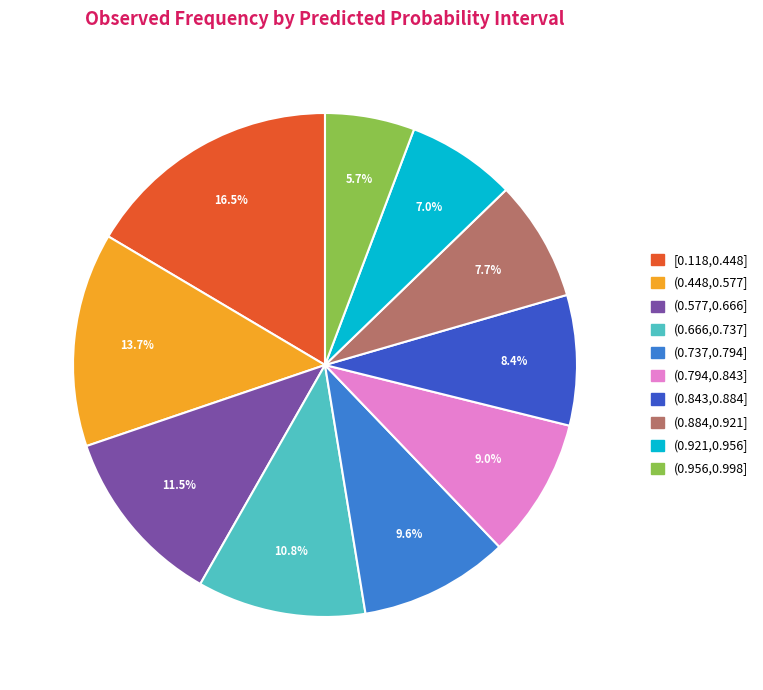

Combined, what portion of the pie is [0.118,0.448] and (0.921,0.956]?

23.5%